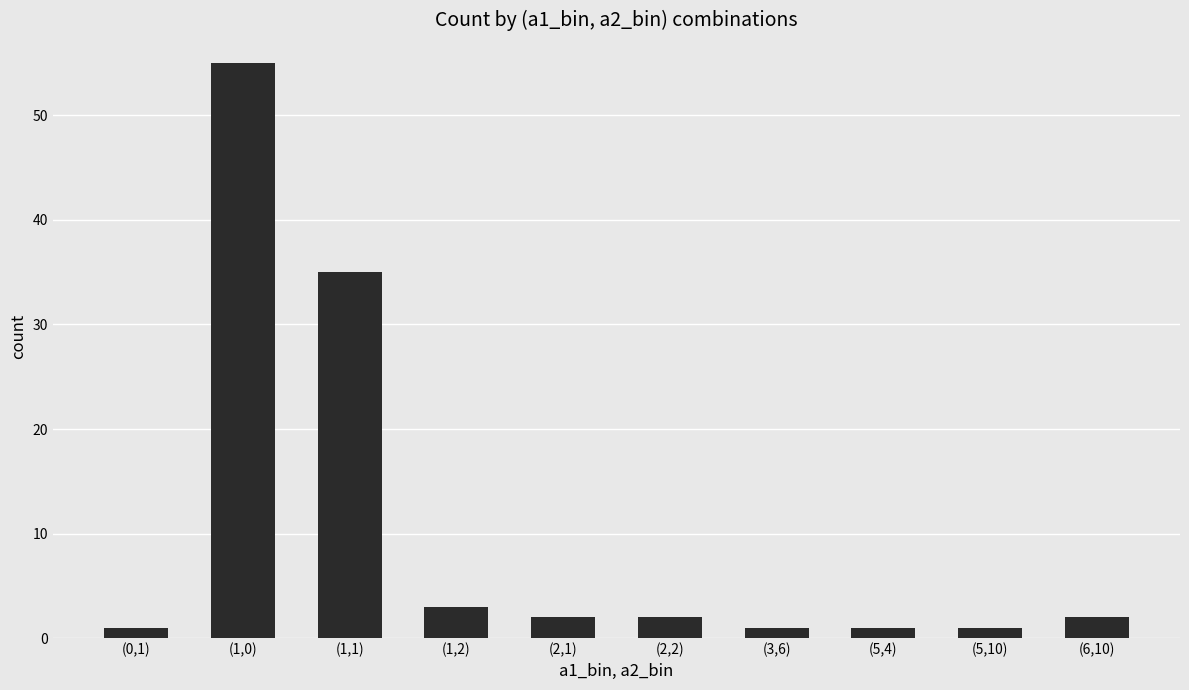

Are the bars horizontal?

No